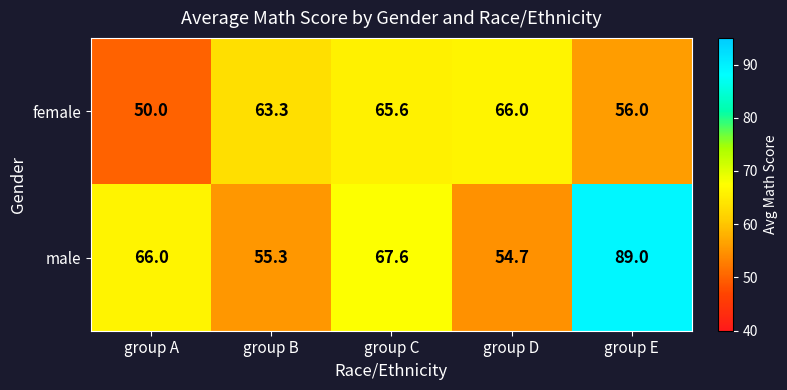

Reading right to left, list all the values displayed in this chart.

female: 56.0	66.0	65.6	63.3	50.0
male: 89.0	54.7	67.6	55.3	66.0